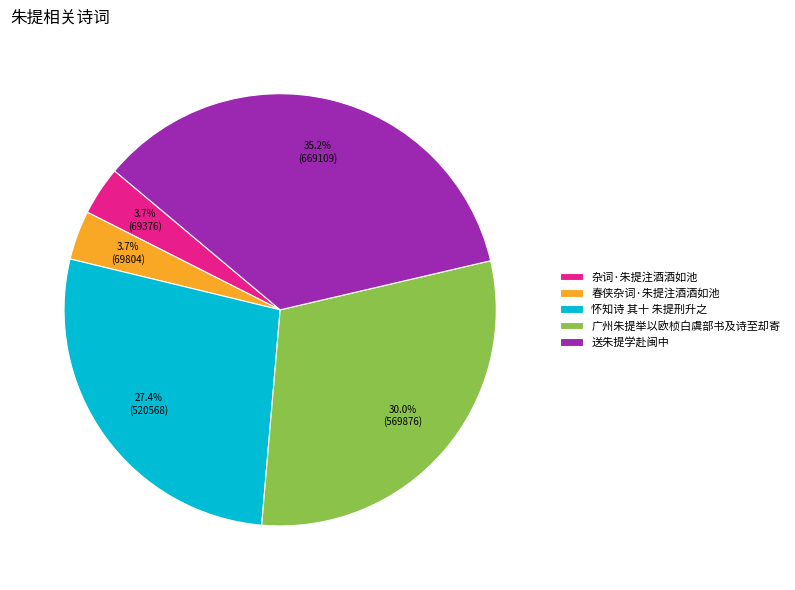

What percentage is the 送朱提学赴闽中 slice, to the nearest percent?

35%